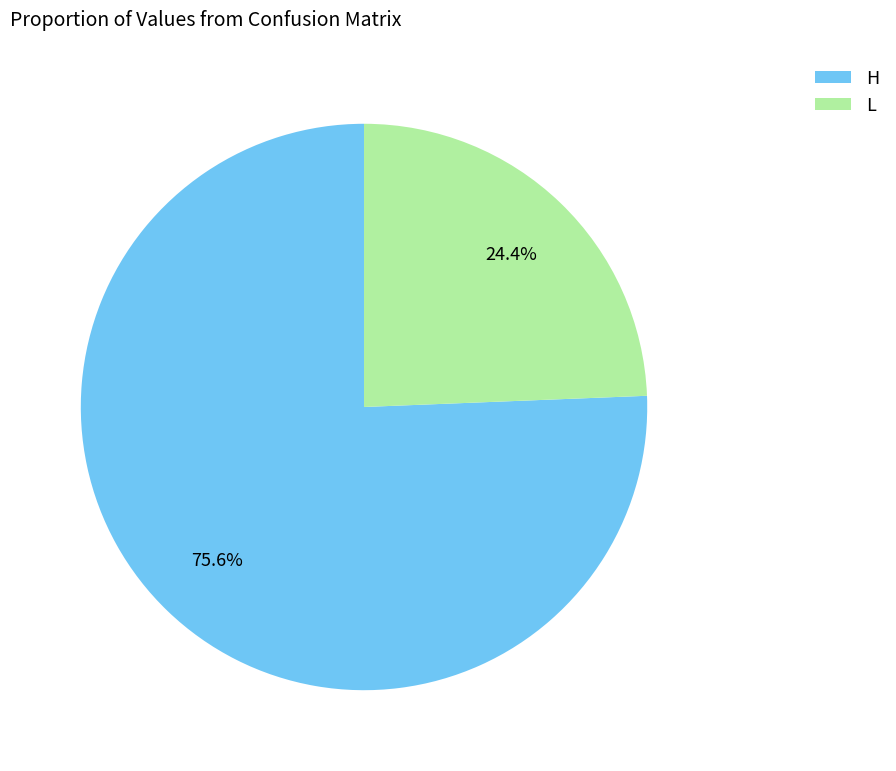

Which category accounts for the majority?

H